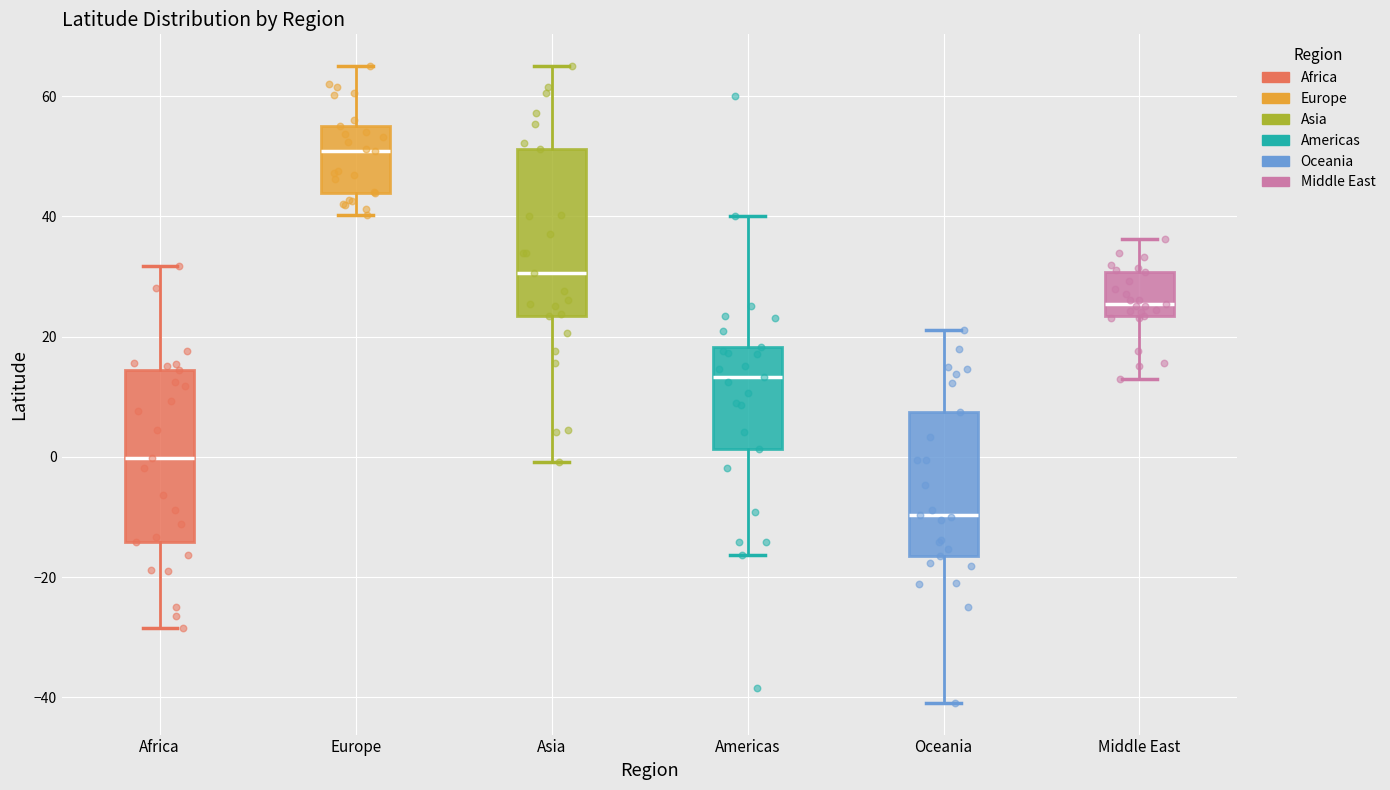

Which box has the highest median line?

Europe